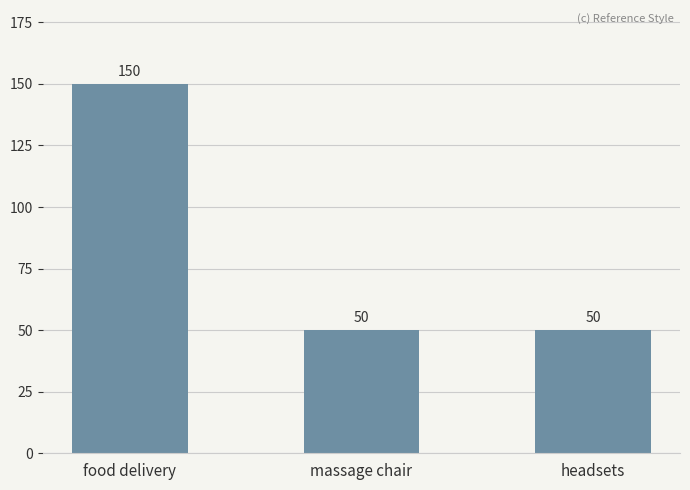

What is the smallest value displayed?

50